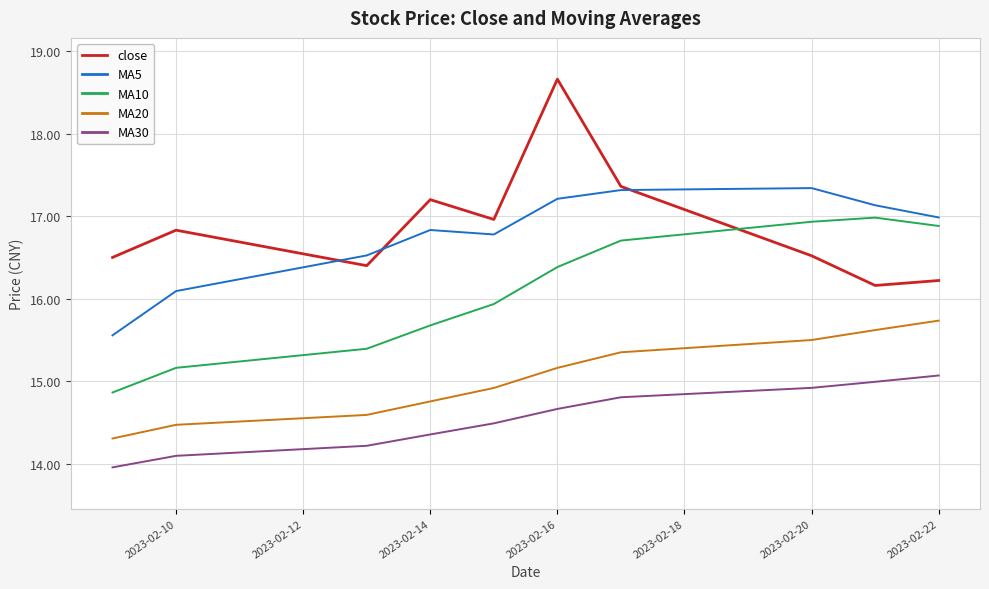

What is the difference between the second highest and second lowest values in the MA10 series?

1.8